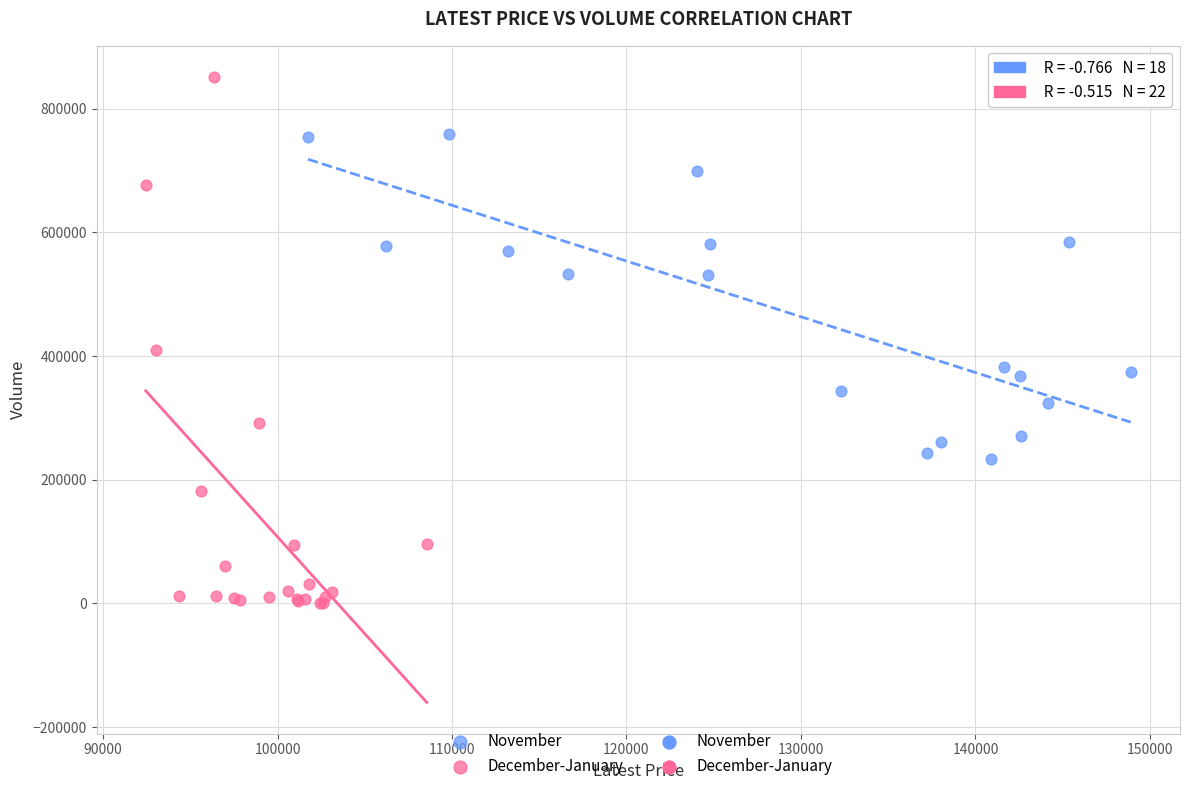

Which series has the widest spread of Y values?

December-January